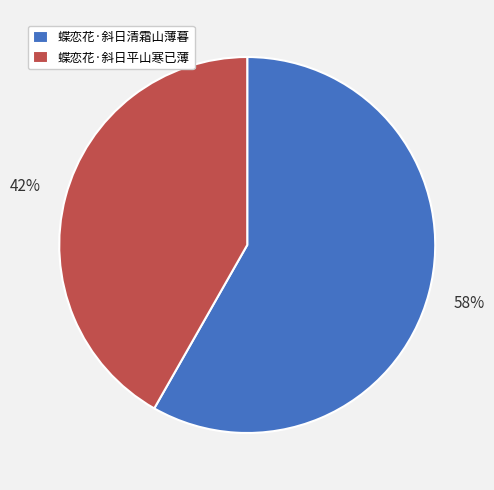

True or false: 蝶恋花·斜日平山寒已薄 accounts for 42% of the total.

True